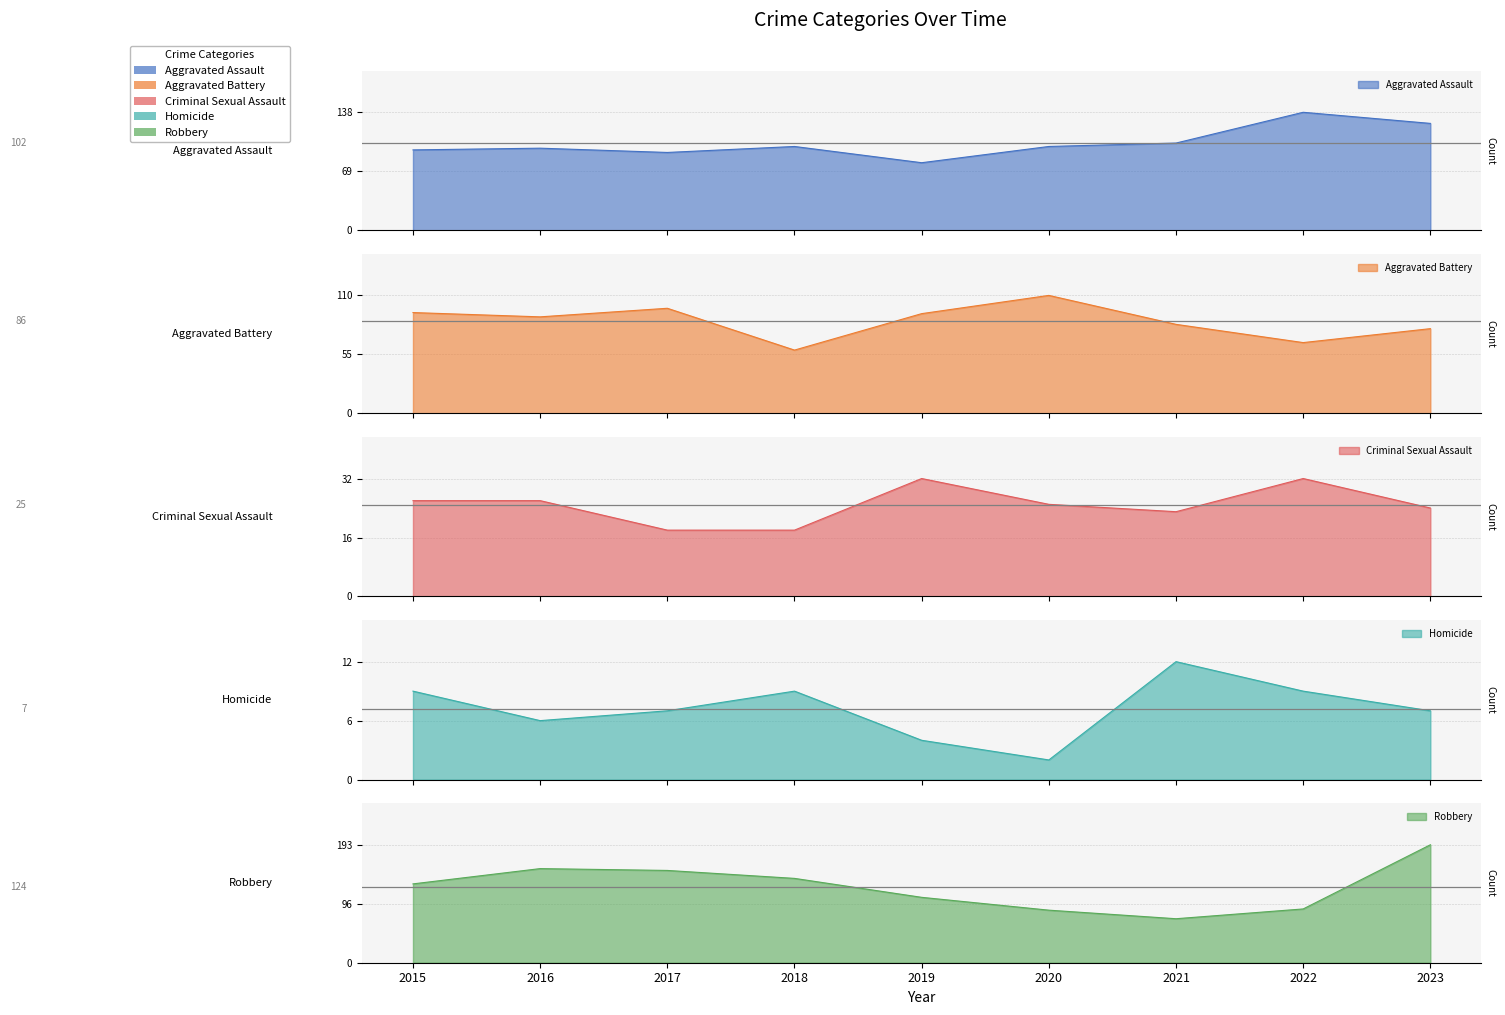

In Homicide, how many points are lower than both neighbors (excluding endpoints)?

2